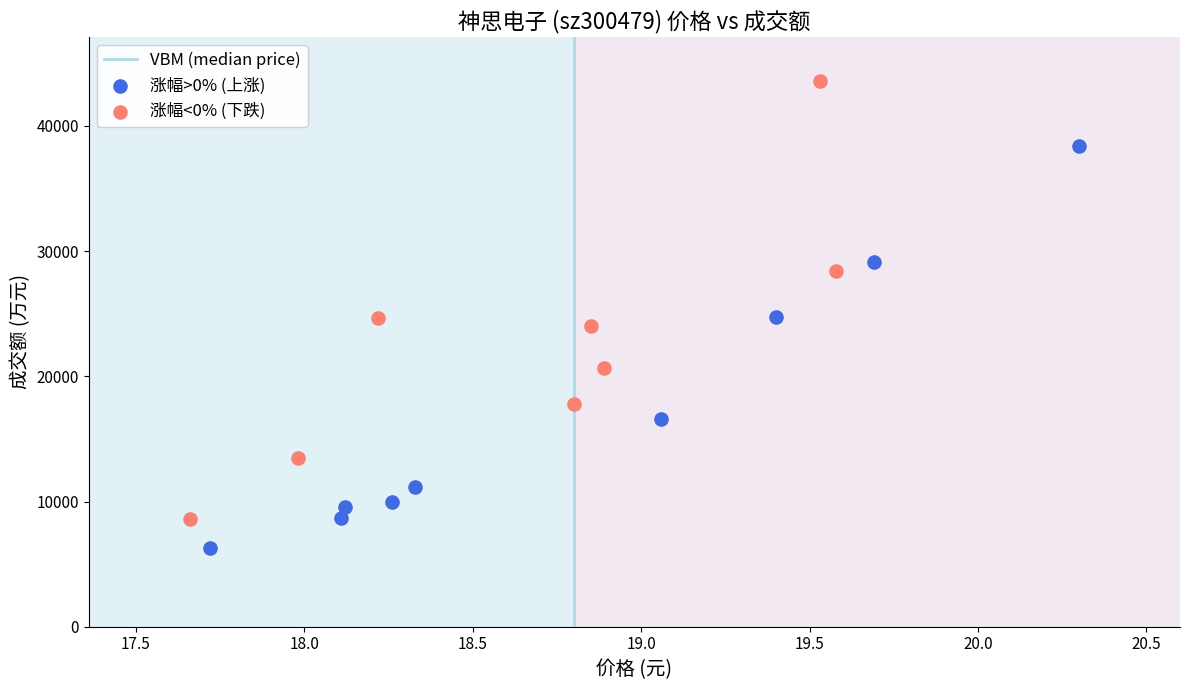

Which series reaches the minimum Y coordinate?

涨幅>0% (上涨)